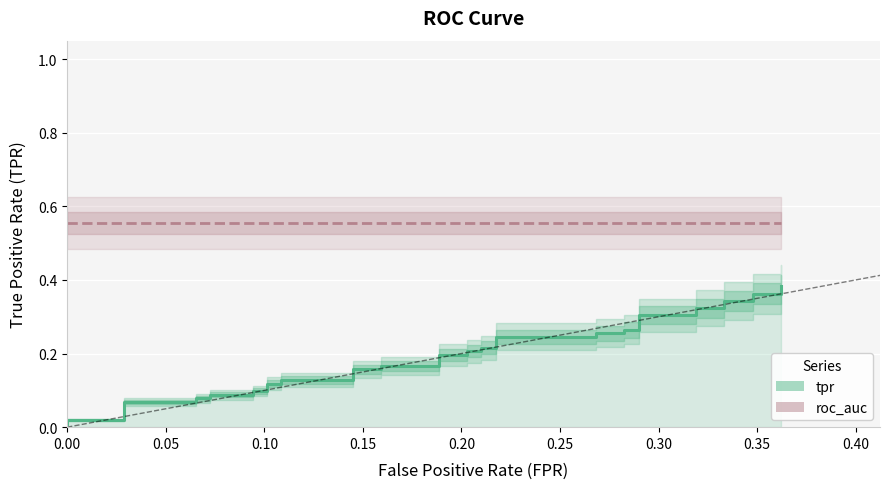

Reading left to right, what are all the values shown in this chart?

0.0	0.0	0.0	0.1	0.1	0.1	0.1	0.1	0.1	0.1	0.1	0.1	0.1	0.1	0.1	0.2	0.2	0.2	0.2	0.2	0.2	0.2	0.2	0.2	0.2	0.2	0.2	0.3	0.3	0.3	0.3	0.3	0.3	0.3	0.3	0.3	0.3	0.4	0.4	0.4